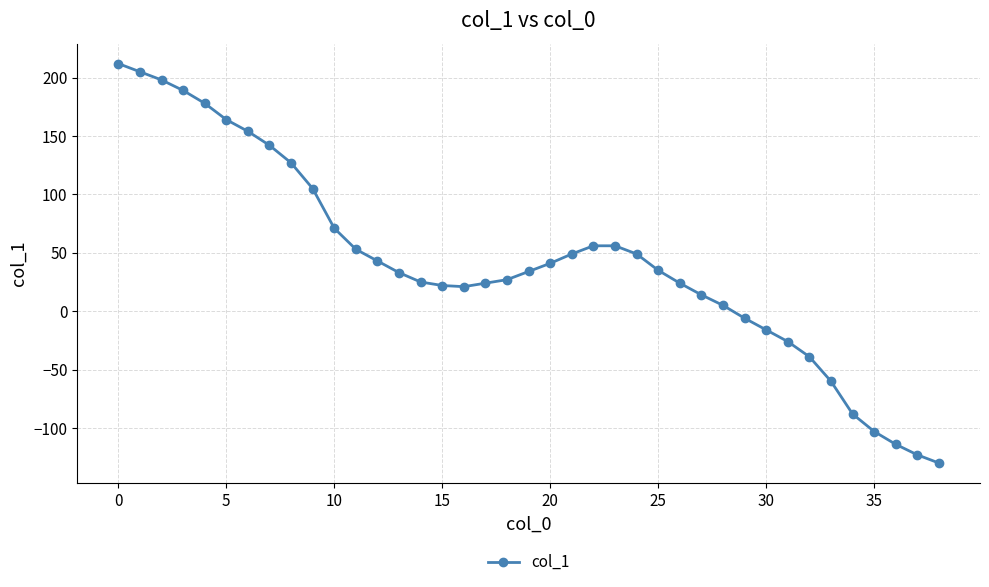

What is the average value?

42